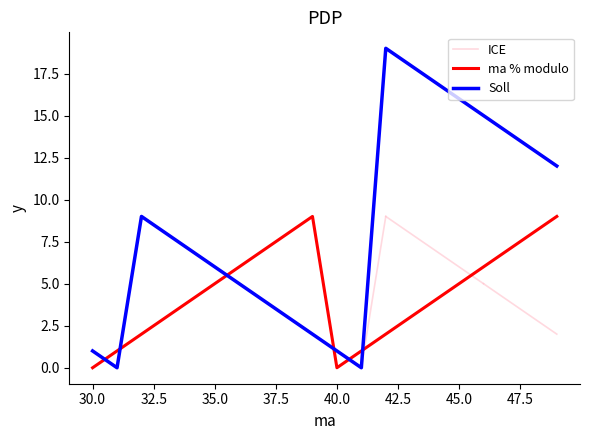

What is the total value across all series at 32?

11